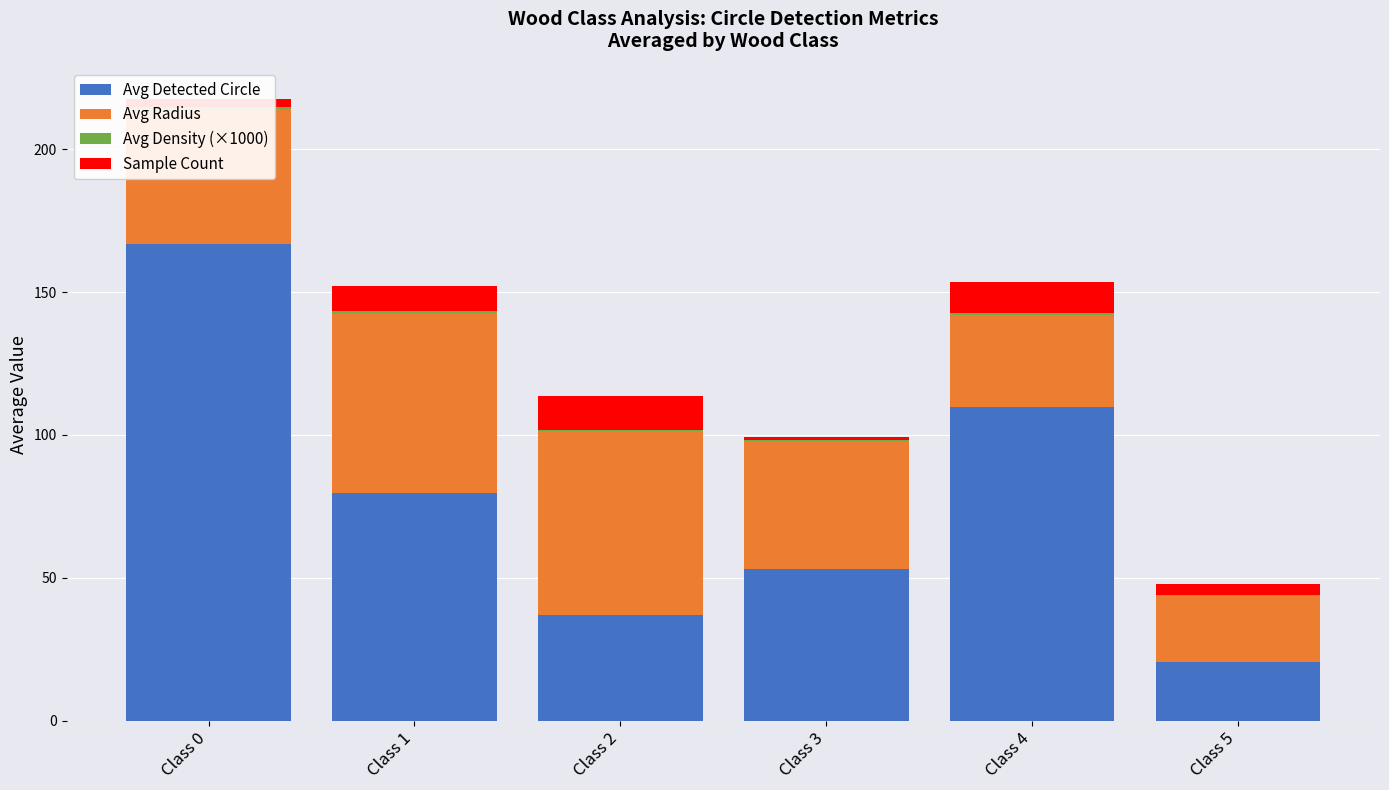

At which category is the sum across all series the highest?

Class 0